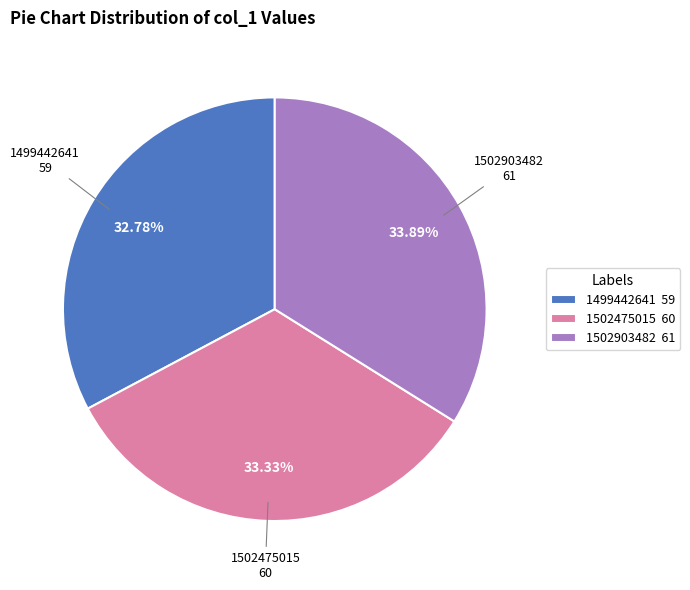

Combined, do 1502903482 61 and 1502475015 60 account for over 50%?

Yes